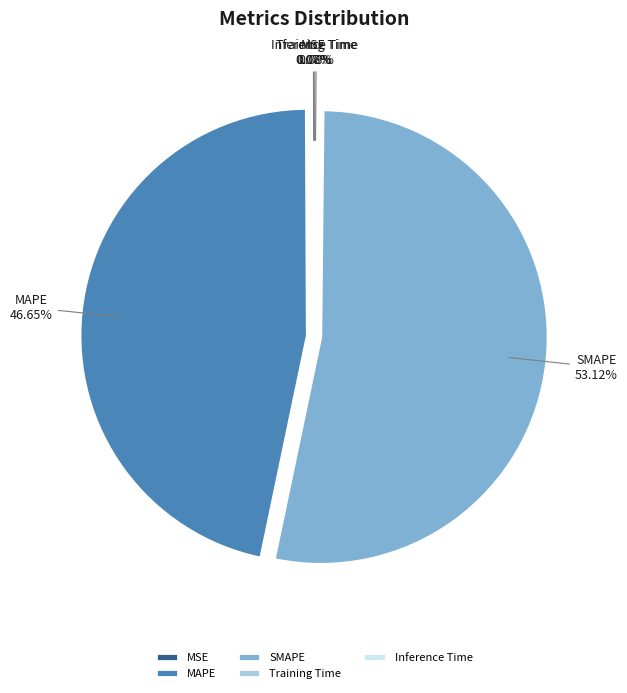

Is there a majority slice in this chart?

Yes